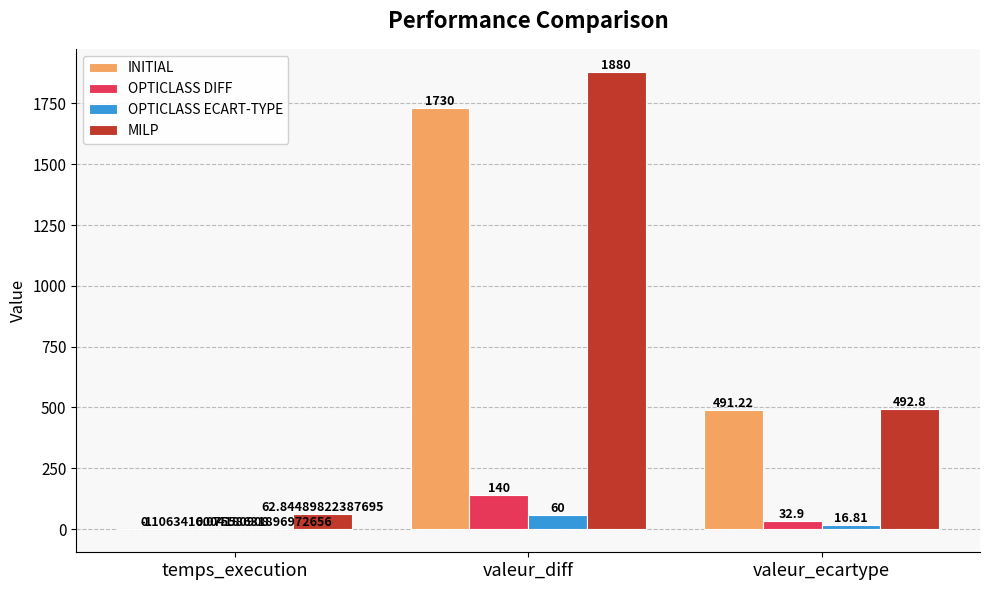

What is the sum of all INITIAL values?

2220.2